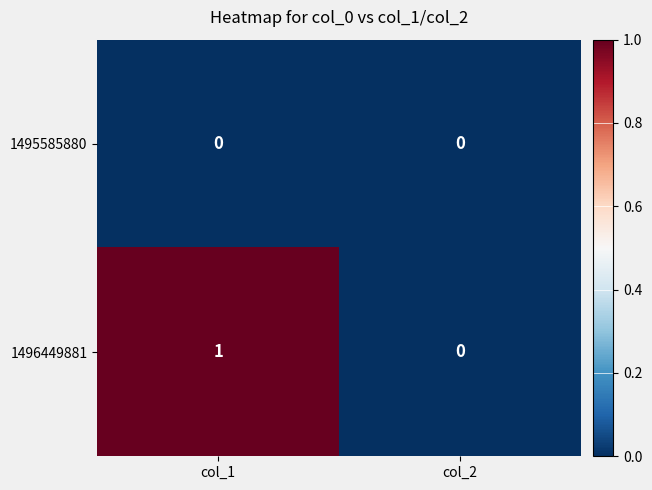

At which label is 1496449881 closest to 0?

col_2